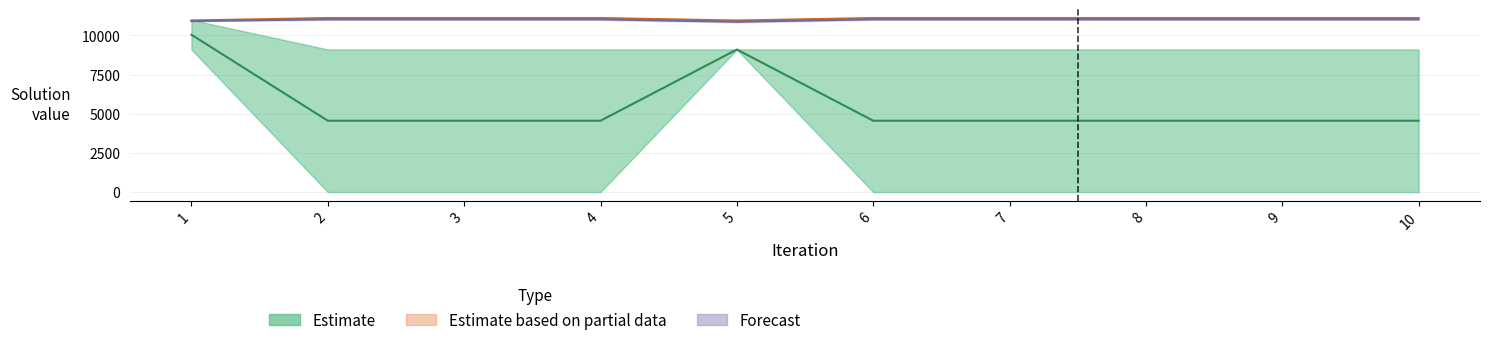

How many categories are shown in the chart?

10